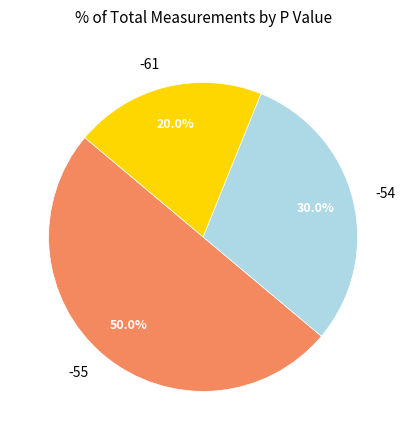

Which category has the biggest portion of the pie?

-55